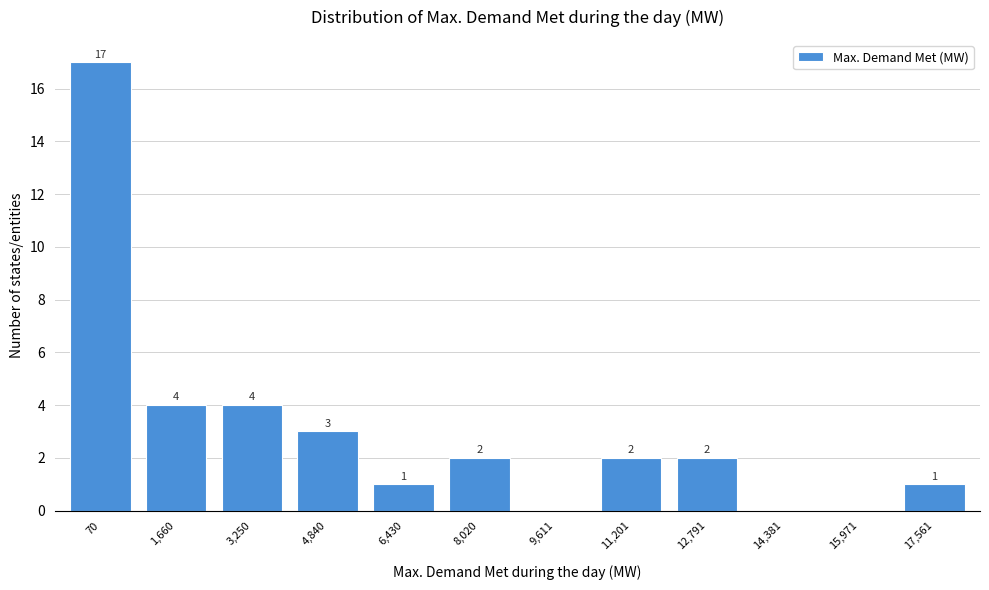

Reading left to right, extract all data points from this chart.

70=17	1,660=4	3,250=4	4,840=3	6,430=1	8,020=2	9,611=0	11,201=2	12,791=2	14,381=0	15,971=0	17,561=1